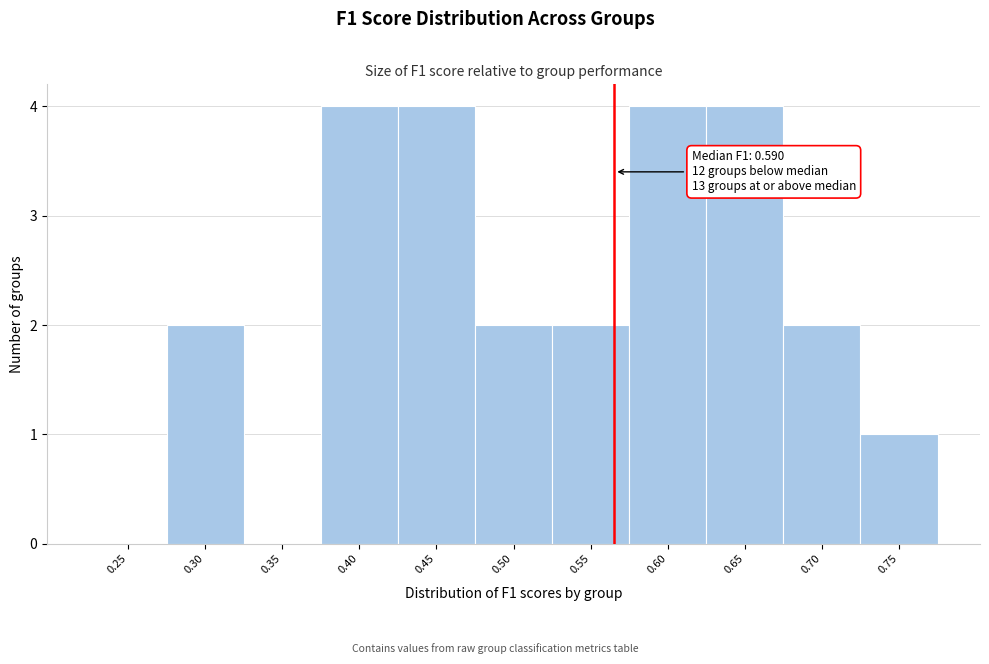

Reading left to right, list all the values displayed in this chart.

0.25=0	0.30=2	0.35=0	0.40=4	0.45=4	0.50=2	0.55=2	0.60=4	0.65=4	0.70=2	0.75=1